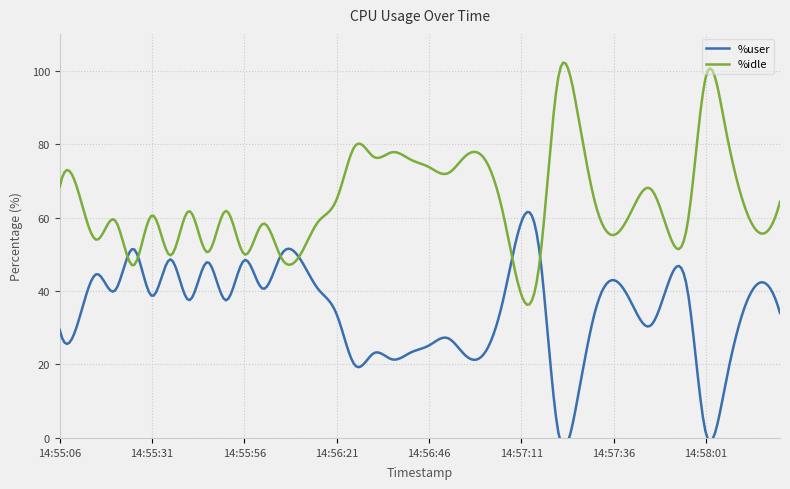

Does the chart display data point markers on the line(s)?

No